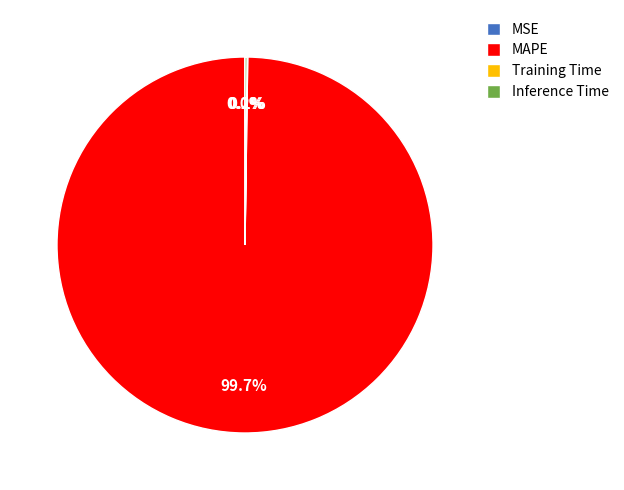

What percentage is NOT represented by MAPE?

0.3%